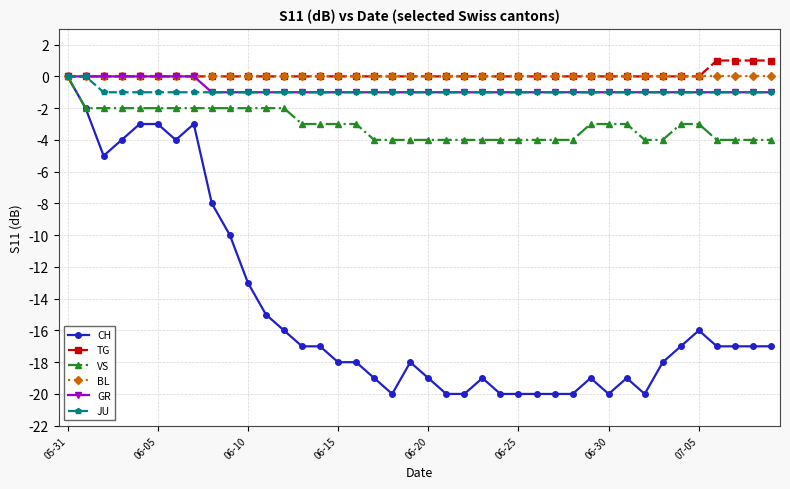

What is the lowest value of the CH series?

-20